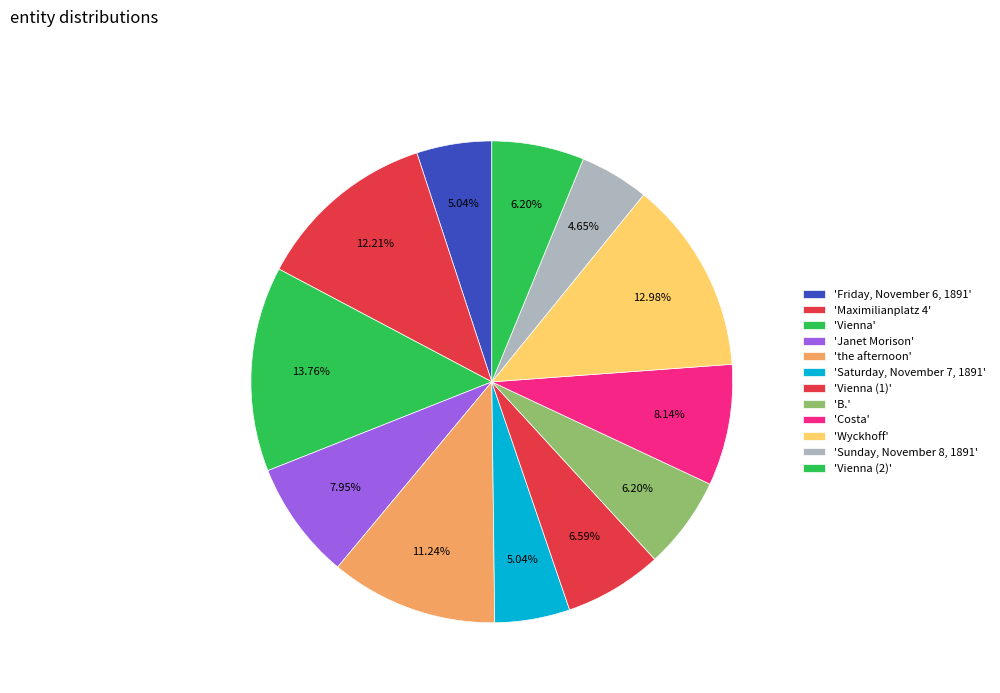

How many slices are in this pie chart?

12